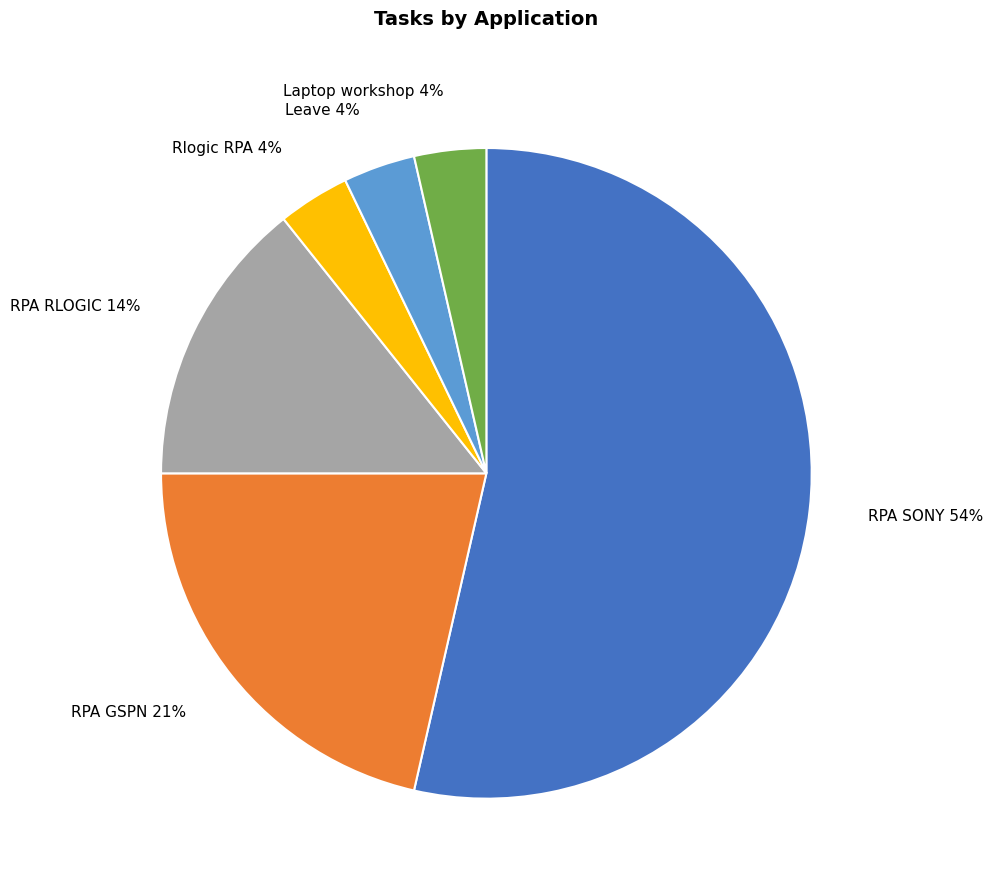

What is the majority slice?

RPA SONY